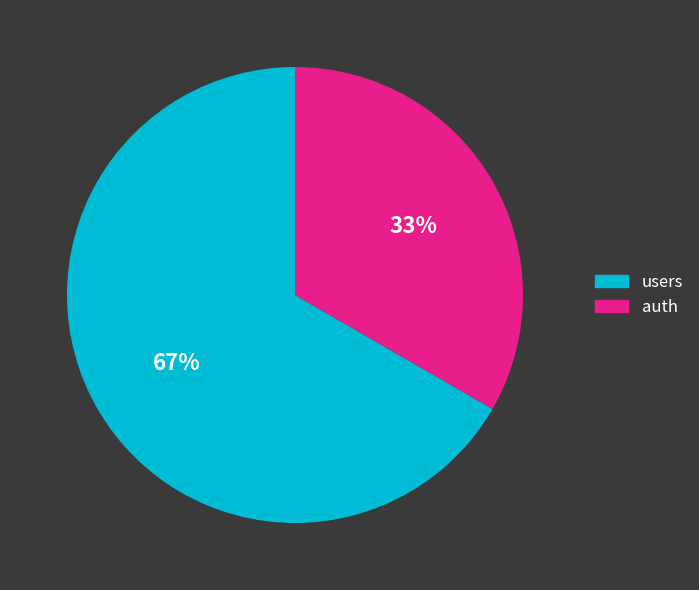

To the nearest percent, what percentage of the pie is auth?

33%